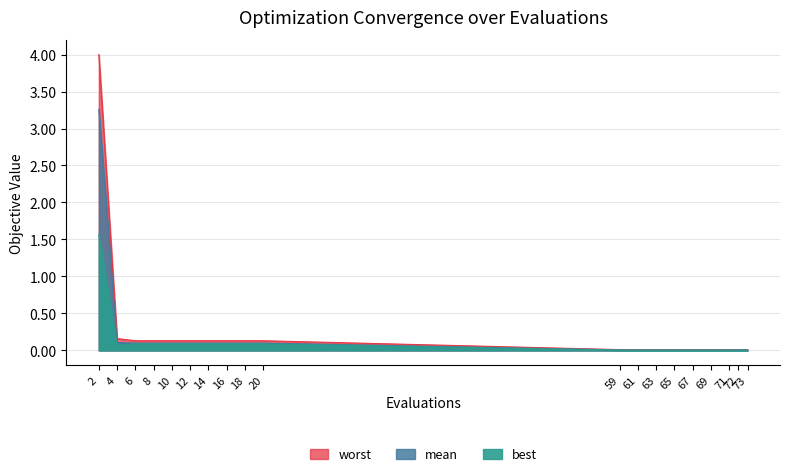

What is the greatest value displayed?

4.0